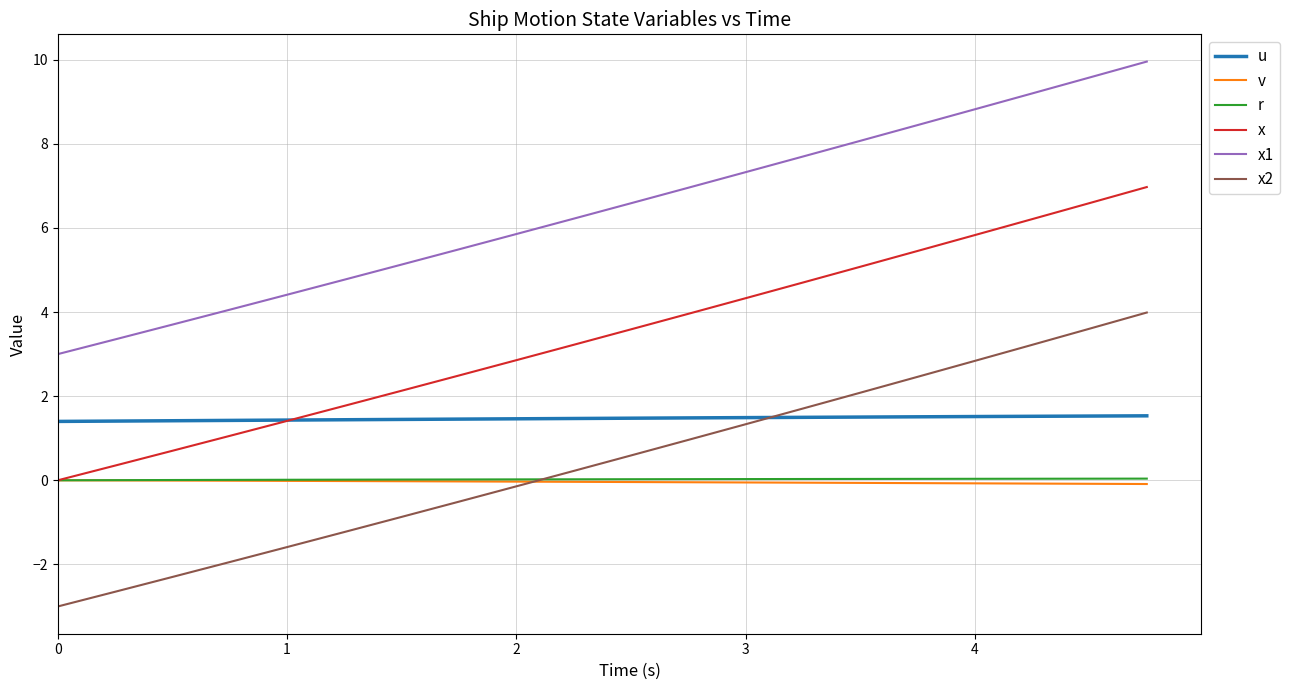

True or false: x2 has more than 1 interior local peaks.

False